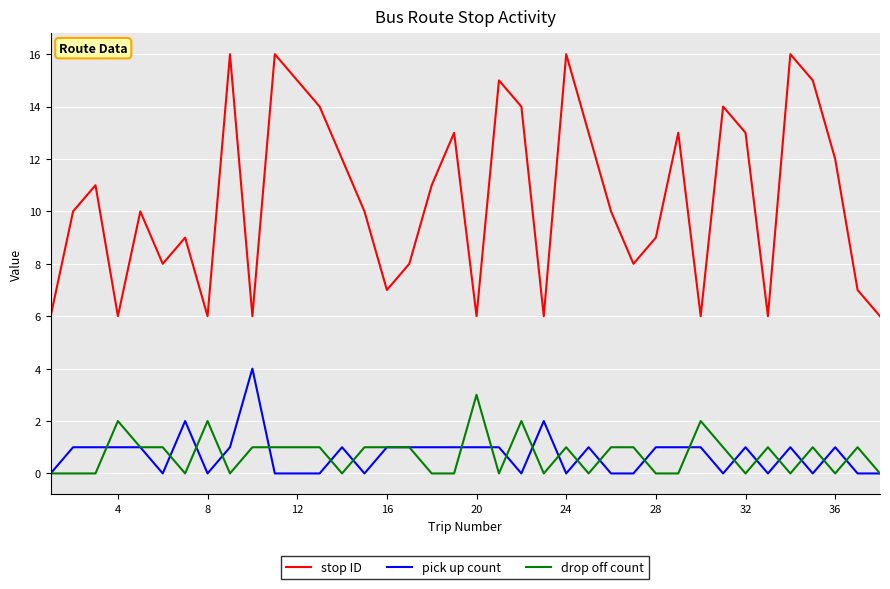

At how many categories does at least one series exceed 0?

38